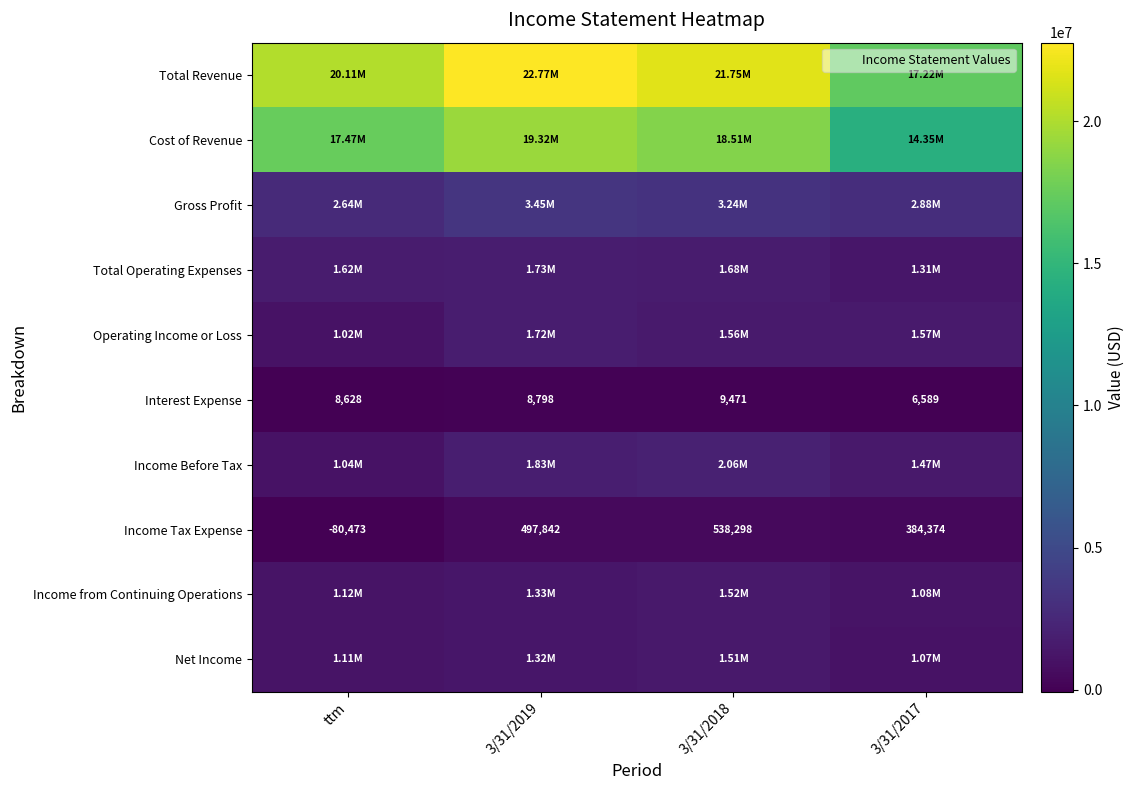

Is the value of Operating Income or Loss at 3/31/2018 greater than the value of Total Revenue at ttm?

No